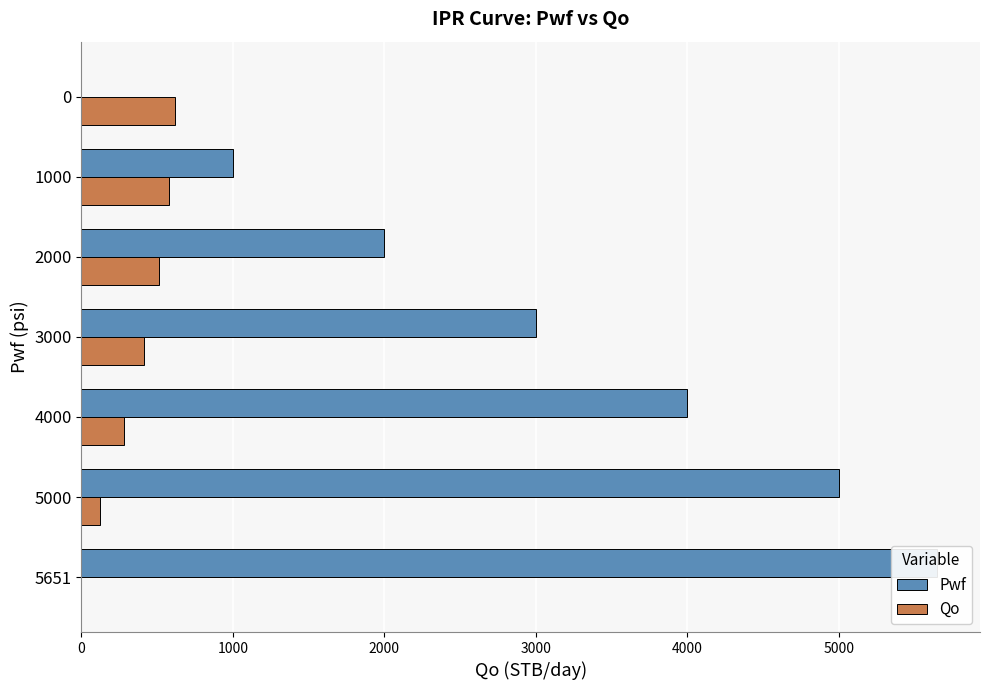

The value of Pwf at 6000 is 1873.7. True or false?

False